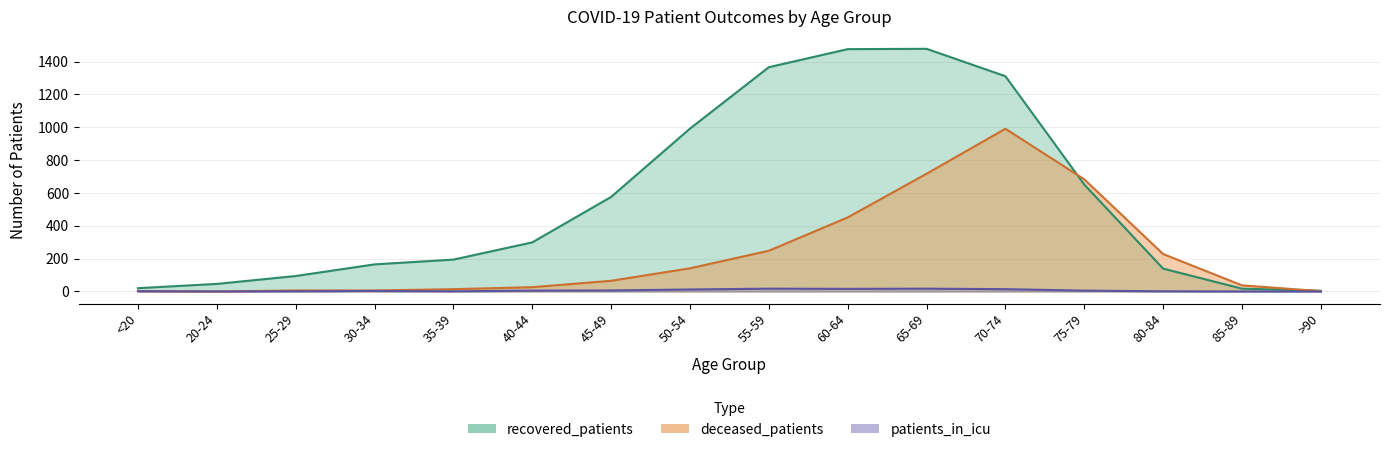

Between 45-49 and 35-39, which is larger?

45-49